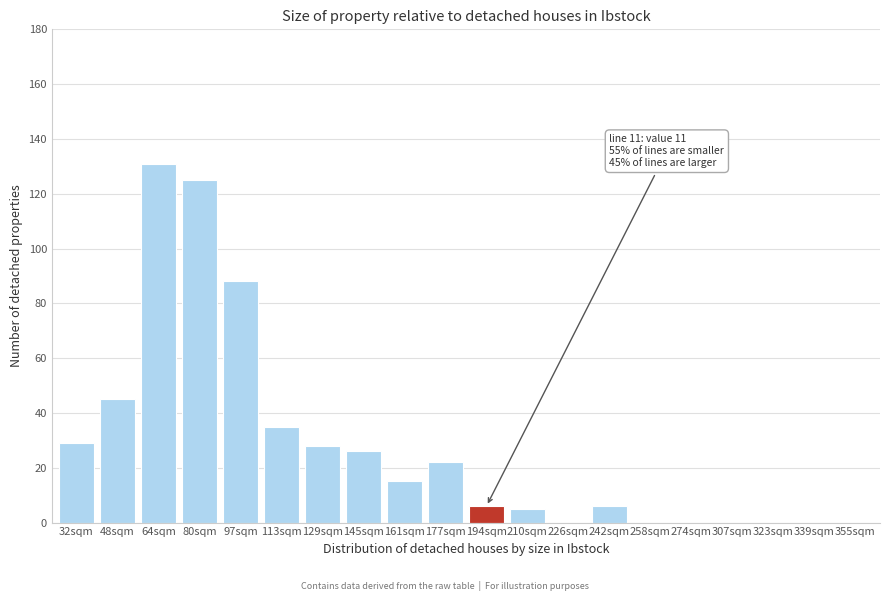

Reading right to left, extract all data points from this chart.

355sqm=0	339sqm=0	323sqm=0	307sqm=0	274sqm=0	258sqm=0	242sqm=6	226sqm=0	210sqm=5	194sqm=6	177sqm=22	161sqm=15	145sqm=26	129sqm=28	113sqm=35	97sqm=88	80sqm=125	64sqm=131	48sqm=45	32sqm=29